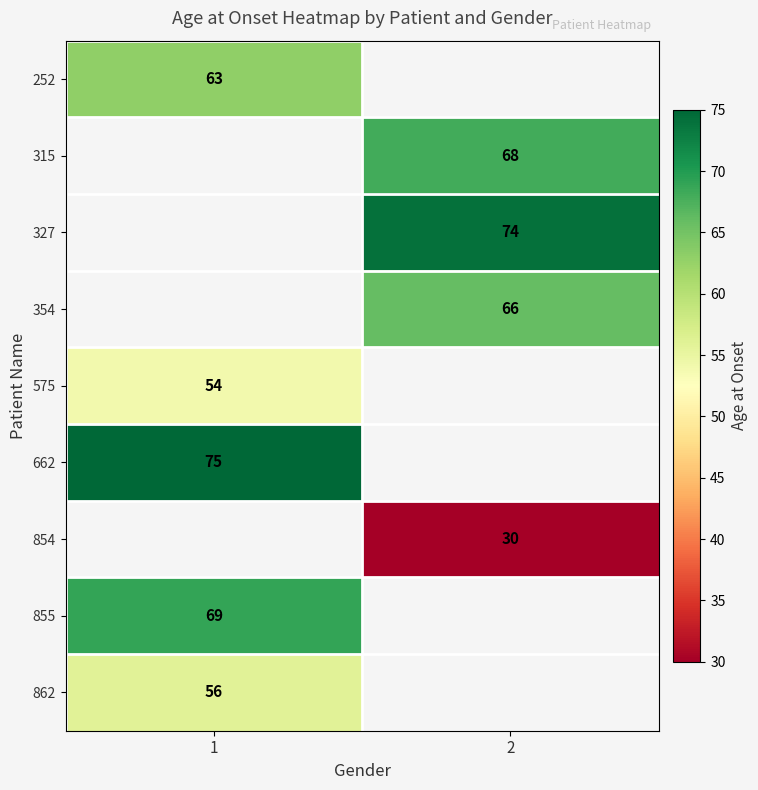

True or false: 252 has a value of 63 at 1.

True